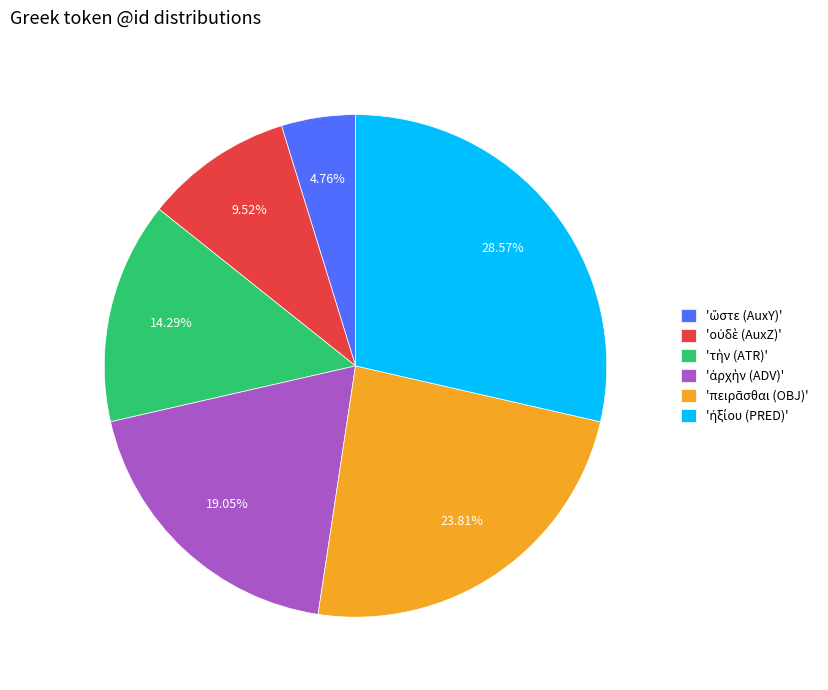

Does any single category account for the majority?

No